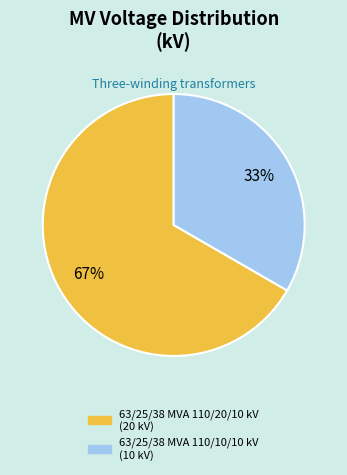

Which category has the smallest portion of the pie?

63/25/38 MVA 110/10/10 kV